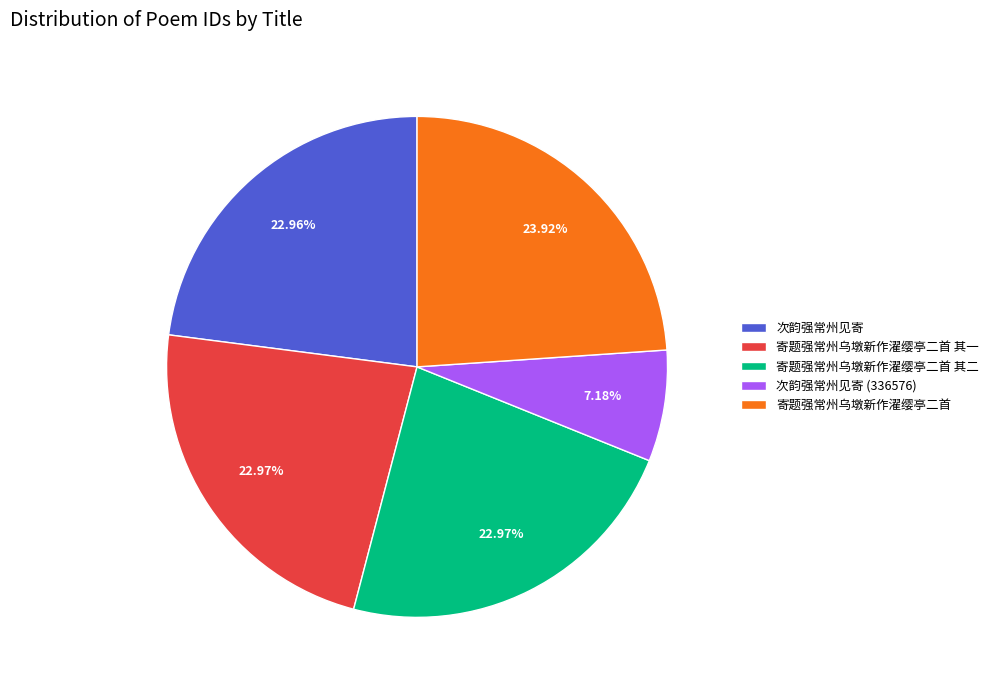

Approximately how many times larger is the value at 寄题强常州乌墩新作濯缨亭二首 其一 compared to 次韵强常州见寄?

1.0